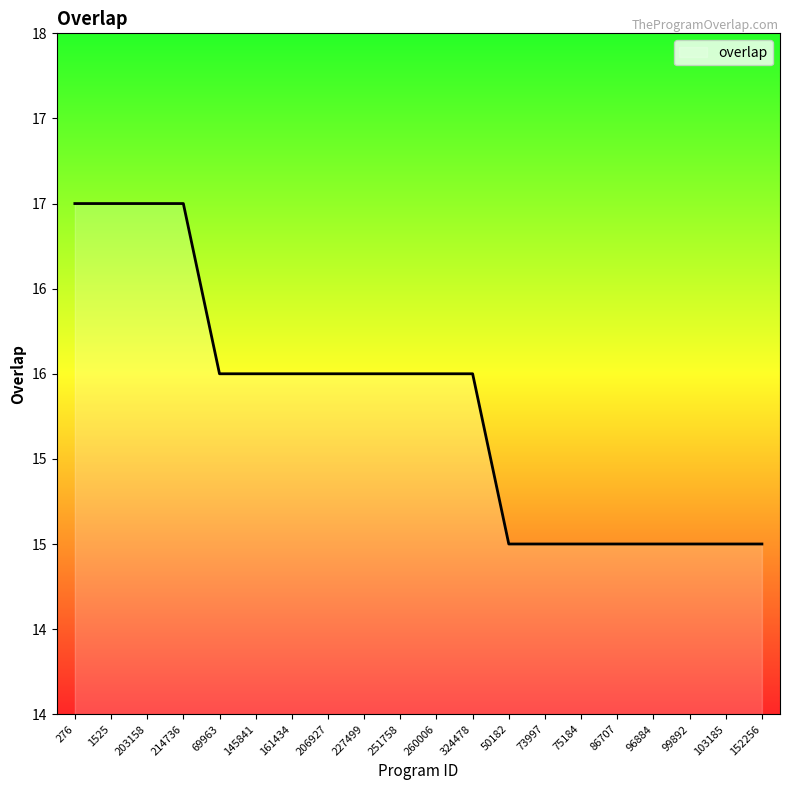

The value at 203158 is 17. True or false?

True